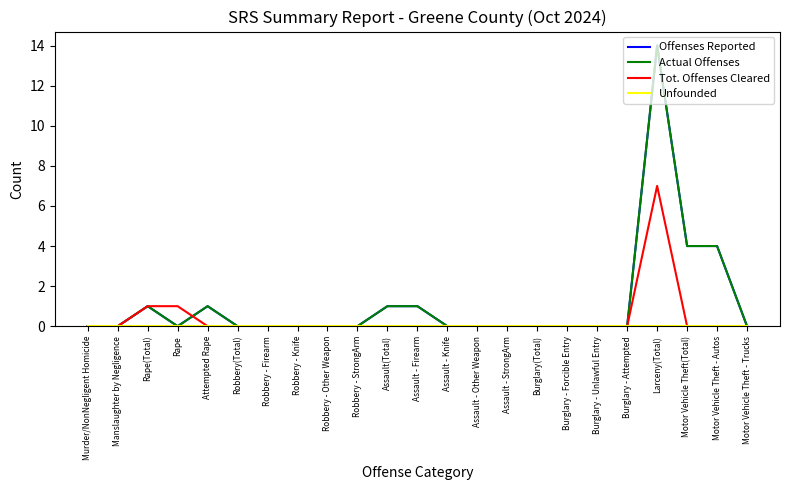

Reading left to right, extract all data points from this chart.

Offenses Reported: Murder/NonNegligent Homicide=0	Manslaughter by Negligence=0	Rape(Total)=1	Rape=0	Attempted Rape=1	Robbery(Total)=0	Robbery - Firearm=0	Robbery - Knife=0	Robbery - Other Weapon=0	Robbery - StrongArm=0	Assault(Total)=1	Assault - Firearm=1	Assault - Knife=0	Assault - Other Weapon=0	Assault - StrongArm=0	Burglary(Total)=0	Burglary - Forcible Entry=0	Burglary - Unlawful Entry=0	Burglary - Attempted=0	Larceny(Total)=14	Motor Vehicle Theft(Total)=4	Motor Vehicle Theft - Autos=4	Motor Vehicle Theft - Trucks=0
Actual Offenses: Murder/NonNegligent Homicide=0	Manslaughter by Negligence=0	Rape(Total)=1	Rape=0	Attempted Rape=1	Robbery(Total)=0	Robbery - Firearm=0	Robbery - Knife=0	Robbery - Other Weapon=0	Robbery - StrongArm=0	Assault(Total)=1	Assault - Firearm=1	Assault - Knife=0	Assault - Other Weapon=0	Assault - StrongArm=0	Burglary(Total)=0	Burglary - Forcible Entry=0	Burglary - Unlawful Entry=0	Burglary - Attempted=0	Larceny(Total)=14	Motor Vehicle Theft(Total)=4	Motor Vehicle Theft - Autos=4	Motor Vehicle Theft - Trucks=0
Tot. Offenses Cleared: Murder/NonNegligent Homicide=0	Manslaughter by Negligence=0	Rape(Total)=1	Rape=1	Attempted Rape=0	Robbery(Total)=0	Robbery - Firearm=0	Robbery - Knife=0	Robbery - Other Weapon=0	Robbery - StrongArm=0	Assault(Total)=0	Assault - Firearm=0	Assault - Knife=0	Assault - Other Weapon=0	Assault - StrongArm=0	Burglary(Total)=0	Burglary - Forcible Entry=0	Burglary - Unlawful Entry=0	Burglary - Attempted=0	Larceny(Total)=7	Motor Vehicle Theft(Total)=0	Motor Vehicle Theft - Autos=0	Motor Vehicle Theft - Trucks=0
Unfounded: Murder/NonNegligent Homicide=0	Manslaughter by Negligence=0	Rape(Total)=0	Rape=0	Attempted Rape=0	Robbery(Total)=0	Robbery - Firearm=0	Robbery - Knife=0	Robbery - Other Weapon=0	Robbery - StrongArm=0	Assault(Total)=0	Assault - Firearm=0	Assault - Knife=0	Assault - Other Weapon=0	Assault - StrongArm=0	Burglary(Total)=0	Burglary - Forcible Entry=0	Burglary - Unlawful Entry=0	Burglary - Attempted=0	Larceny(Total)=0	Motor Vehicle Theft(Total)=0	Motor Vehicle Theft - Autos=0	Motor Vehicle Theft - Trucks=0